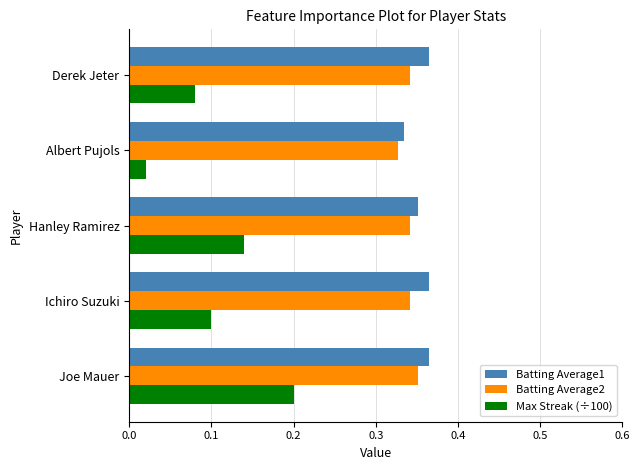

Which series changed the most between Joe Mauer and Ichiro Suzuki?

Max Streak (÷100)